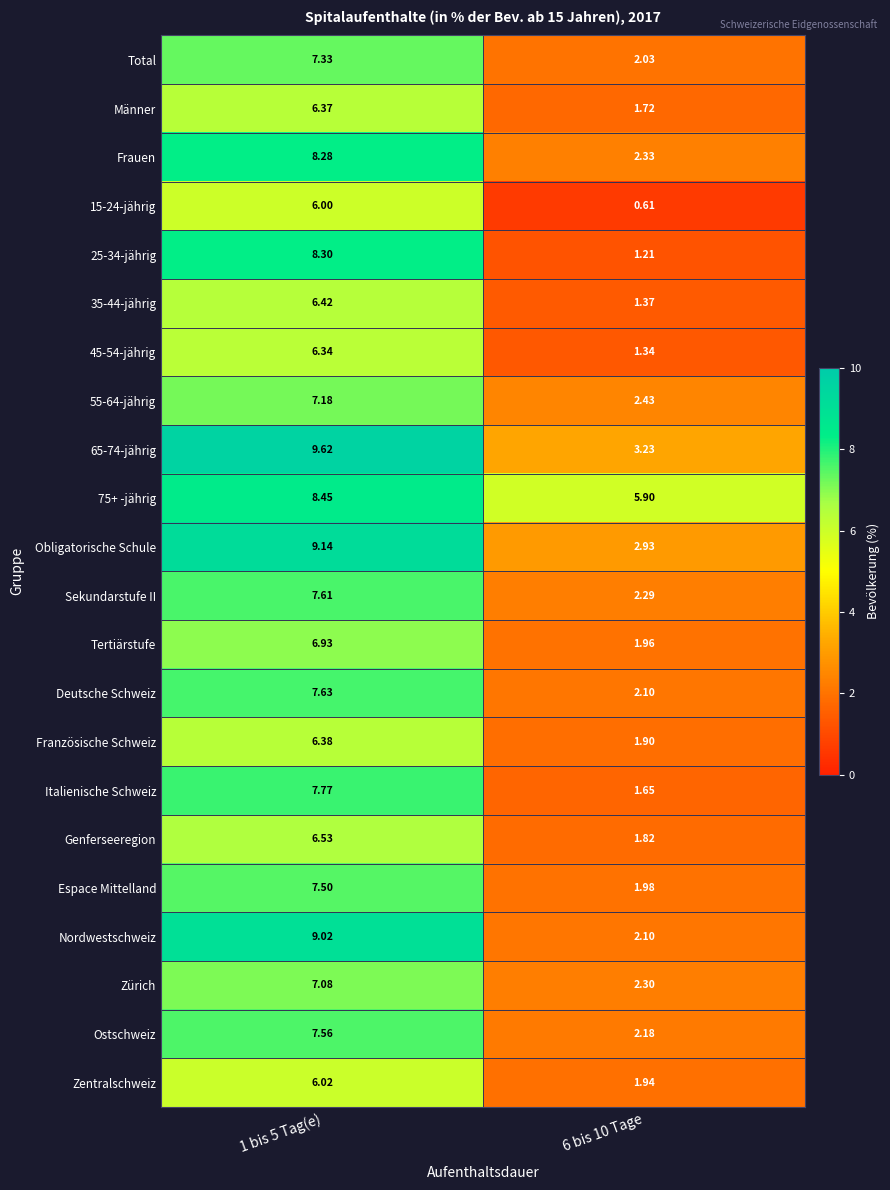

Is the value of Tertiärstufe at 1 bis 5 Tag(e) greater than the value of Genferseeregion at 1 bis 5 Tag(e)?

Yes